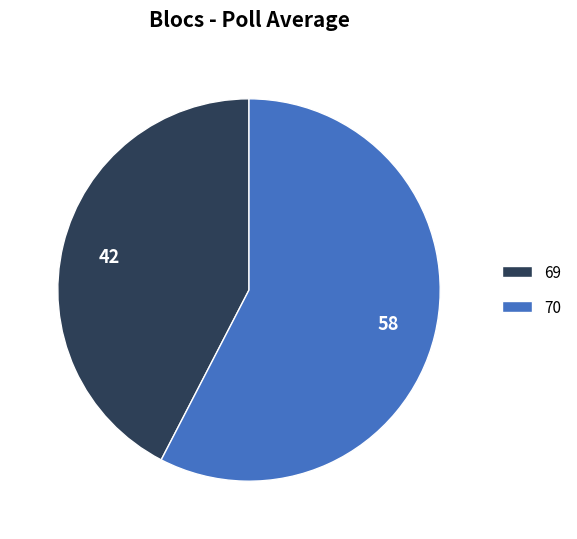

True or false: 69 accounts for 42% of the total.

True